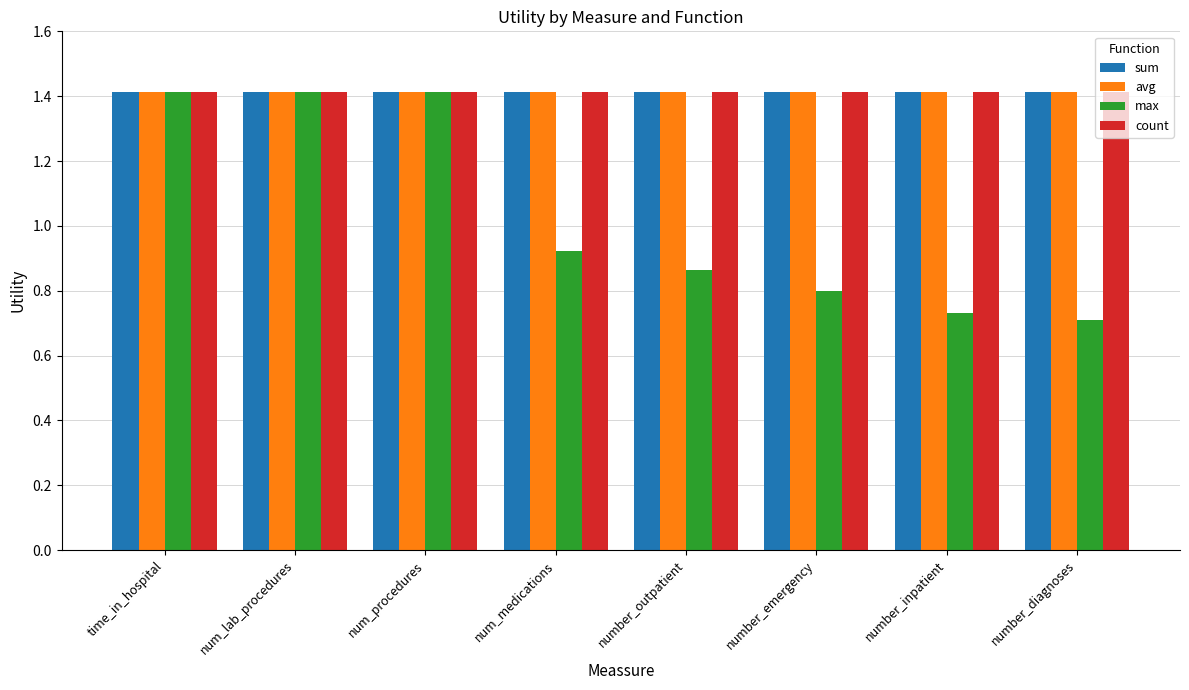

What is the average value of the avg series?

1.4